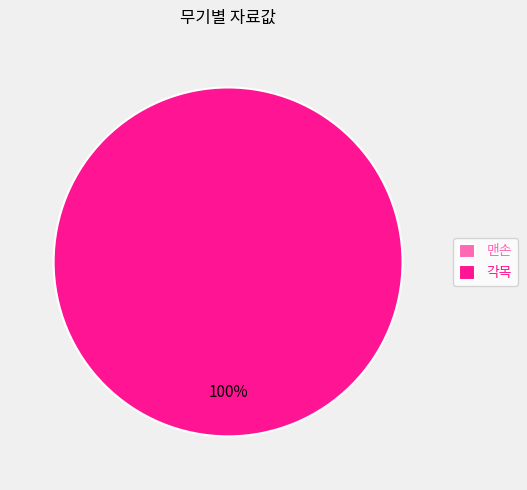

How many segments does this pie chart have?

2